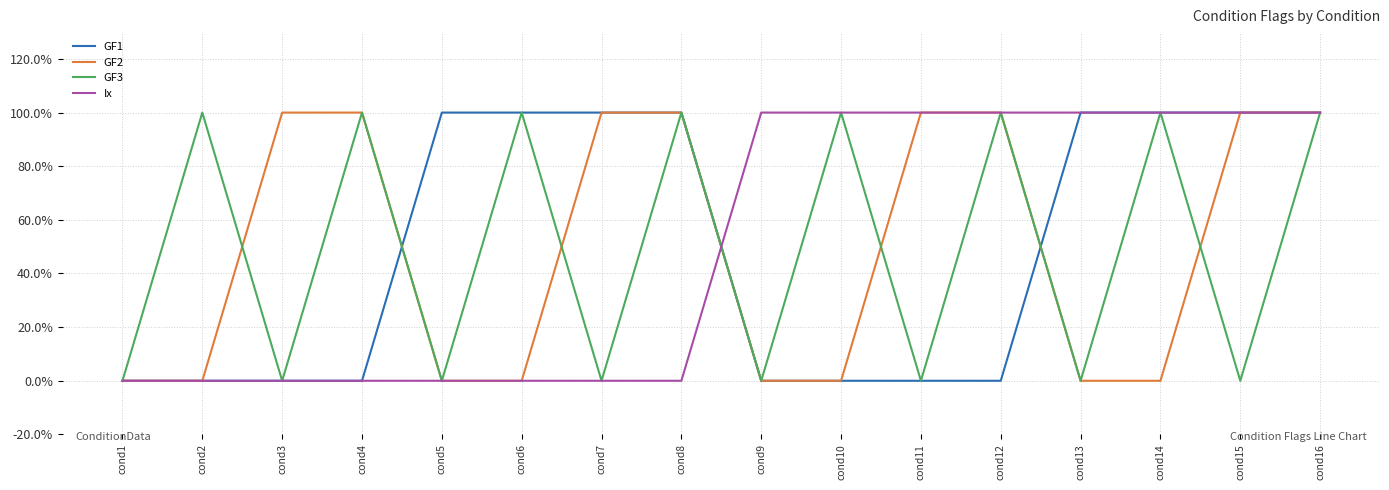

What are all the series names shown in the legend?

GF1, GF2, GF3, Ix